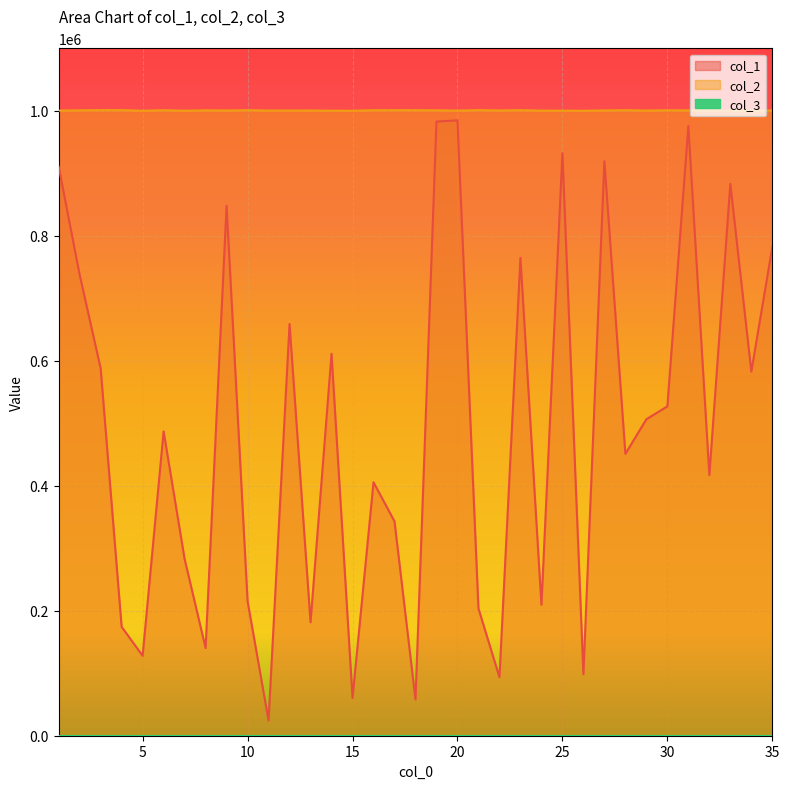

What is the value of the col_1 point at the 2nd from the left?

737643